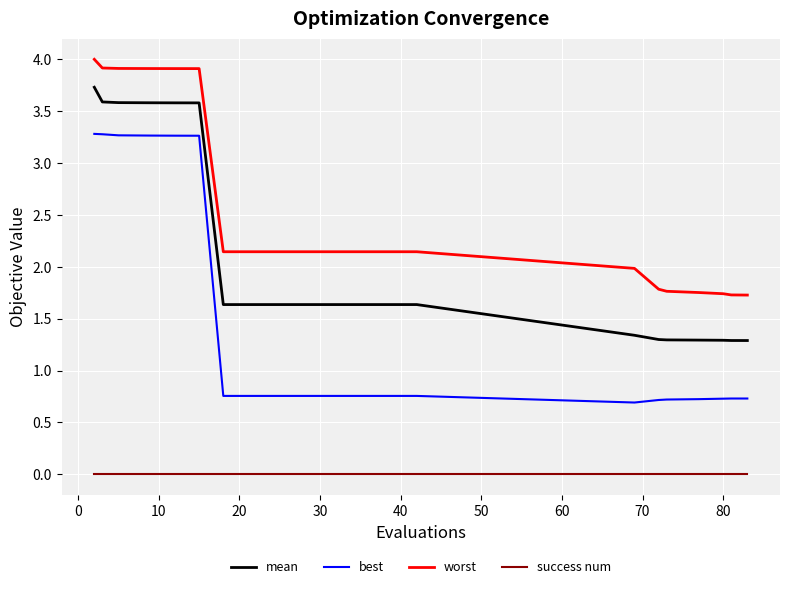

Rank the series by their average value, from highest to lowest.

worst, mean, best, success num